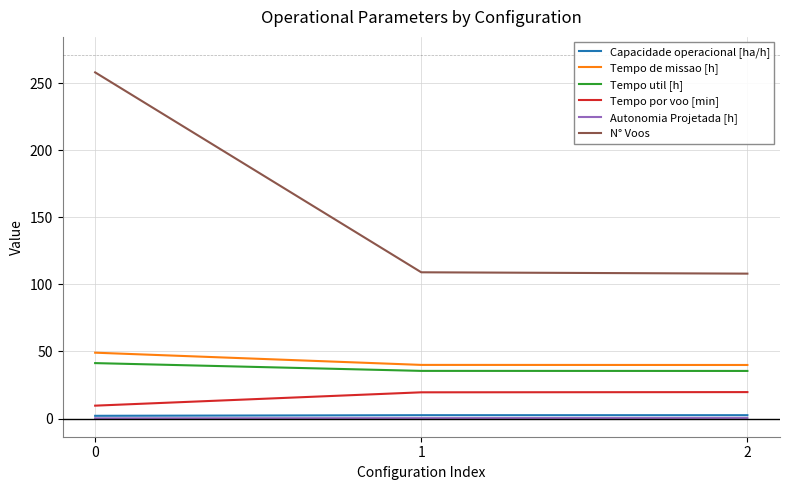

Read the Tempo por voo [min] value at 0.

9.6